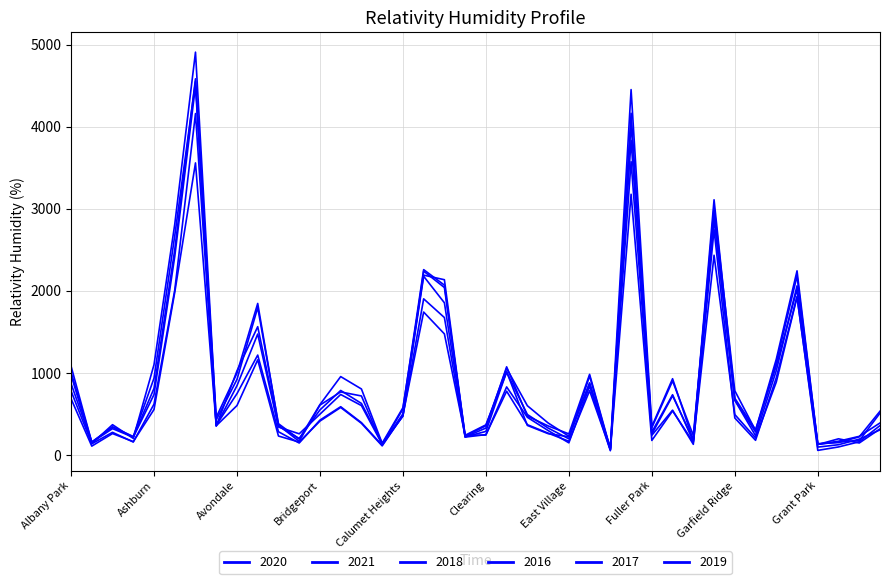

At which category does the chart reach its peak across all series?

Austin